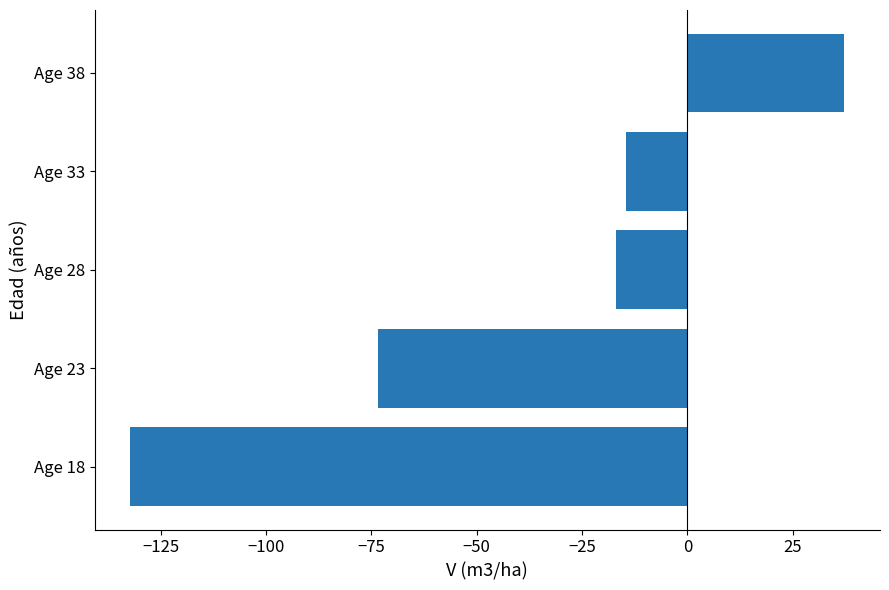

What is the sum of all values?

-199.8